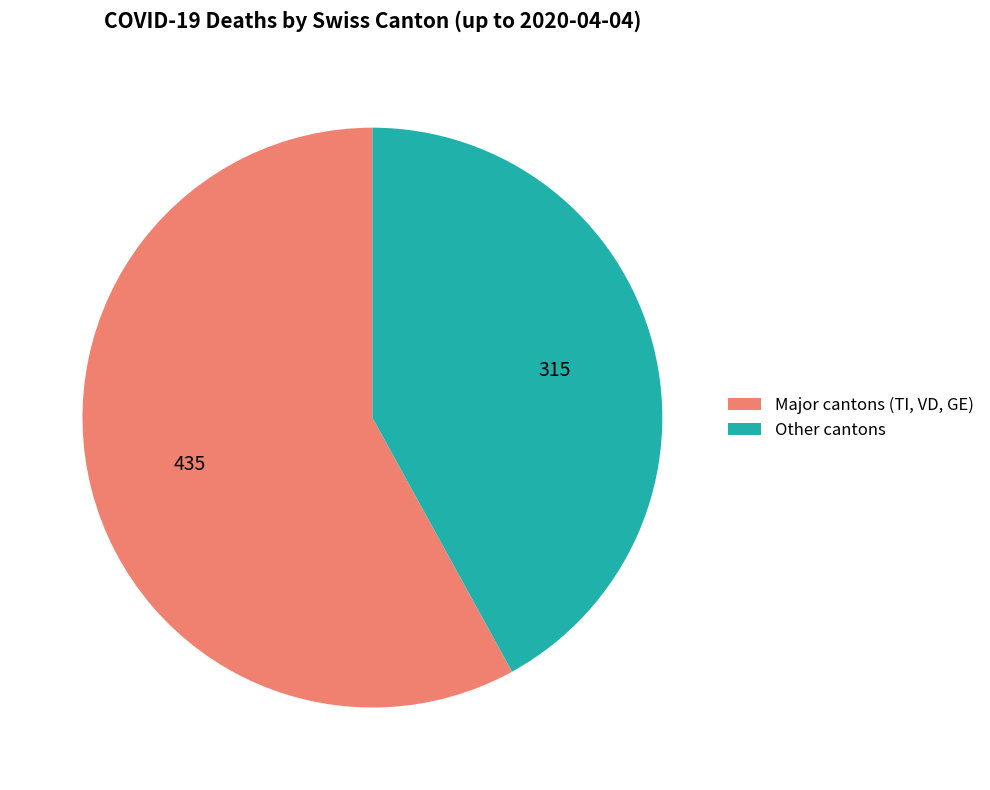

Do Other cantons and Major cantons (TI, VD, GE) together represent more than half of the pie?

Yes